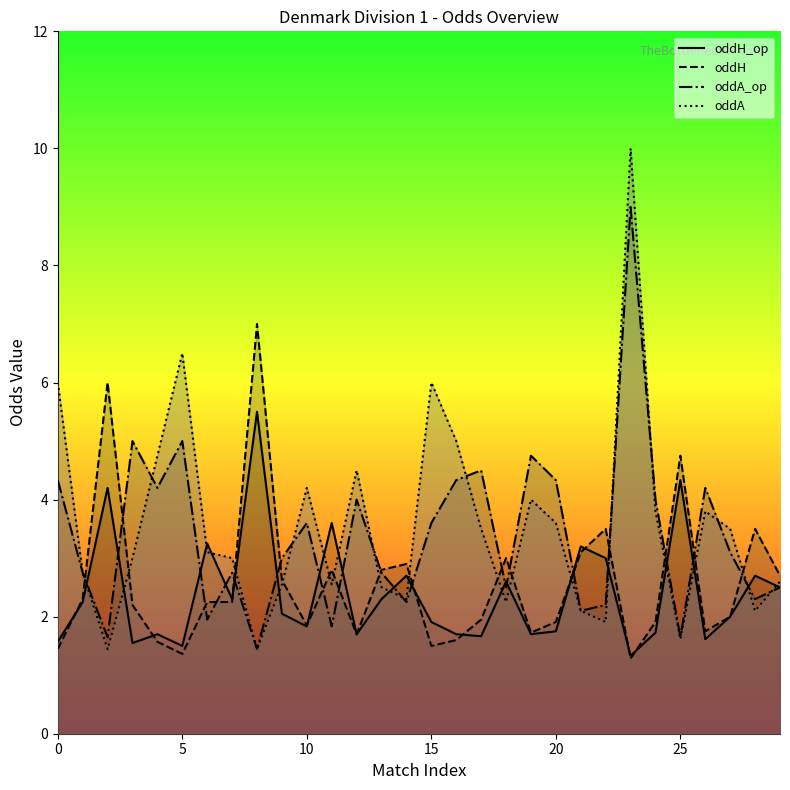

At which category is the sum across all series the highest?

23